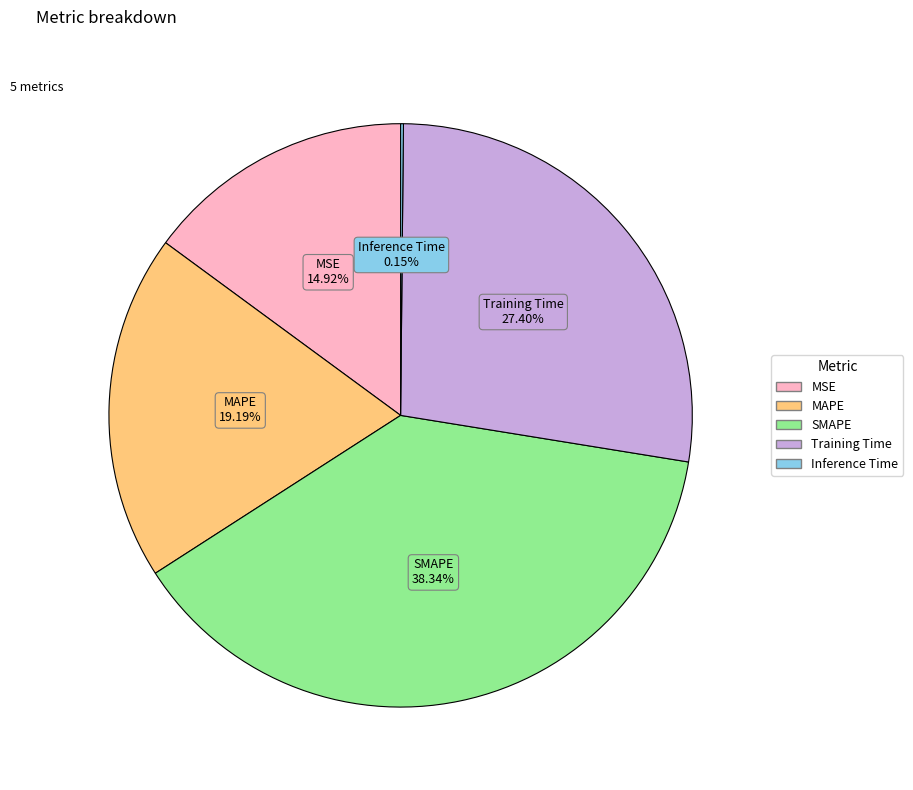

Which has a higher value, MAPE or SMAPE?

SMAPE